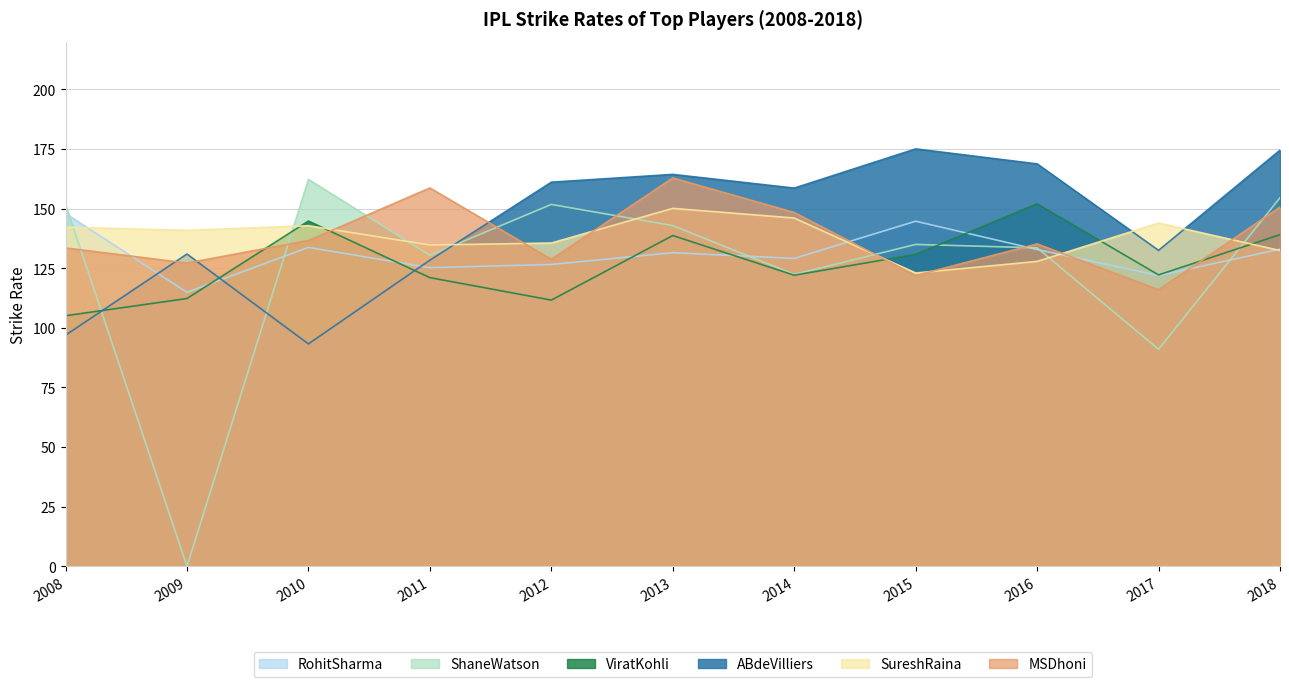

The value of ABdeVilliers at 2018 is 174.5. True or false?

True